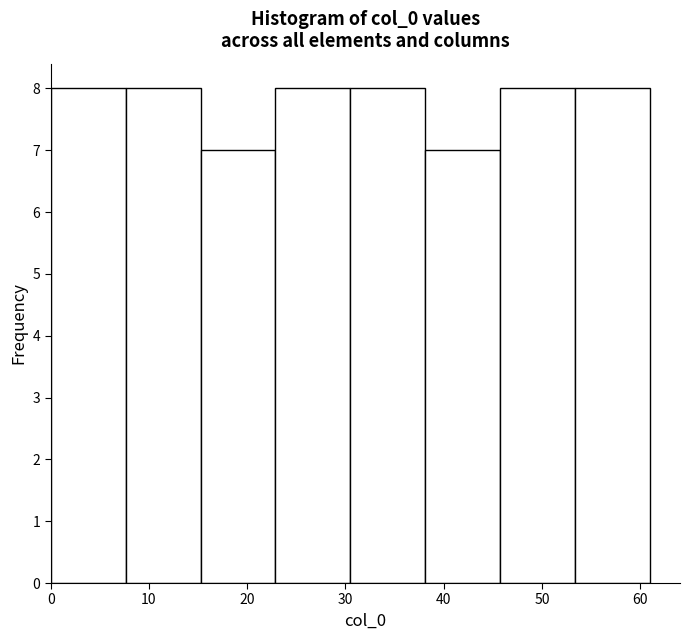

What is the height of the bar covering 38 to 46 on the x-axis? Neither the bar edges nor the heights are printed on the chart, so give them approximately, as read against the axes.

7